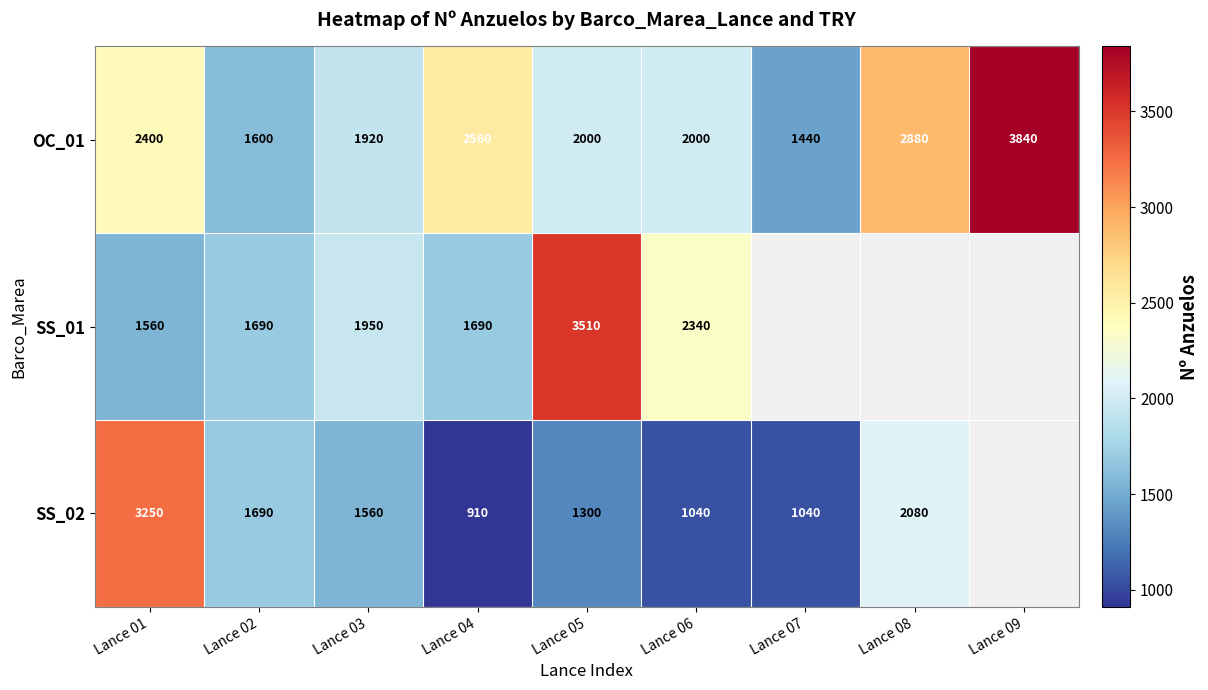

At which label is OC_01 closest to 2640?

Lance 04